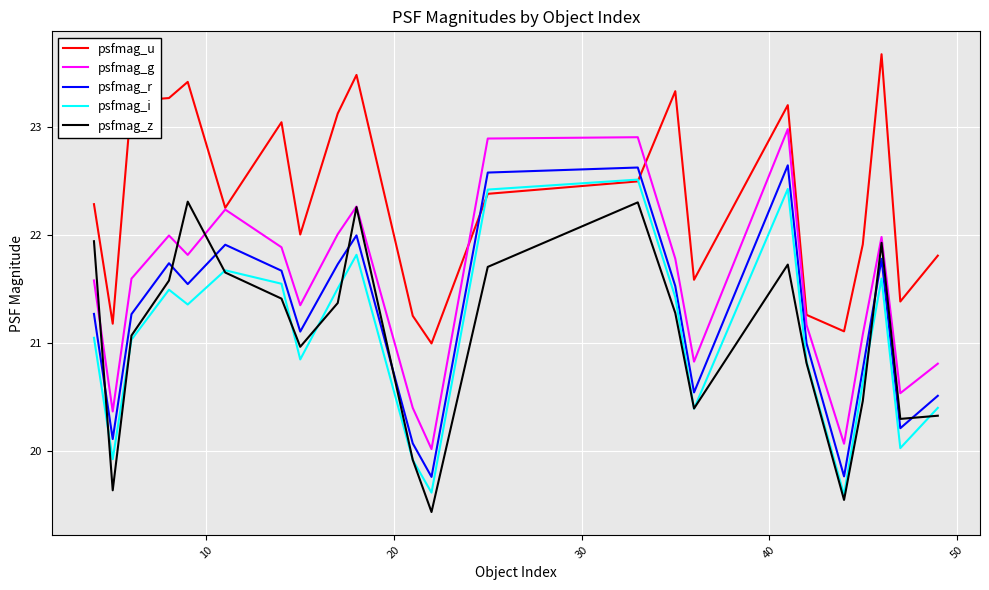

What is the greatest value displayed?

23.7